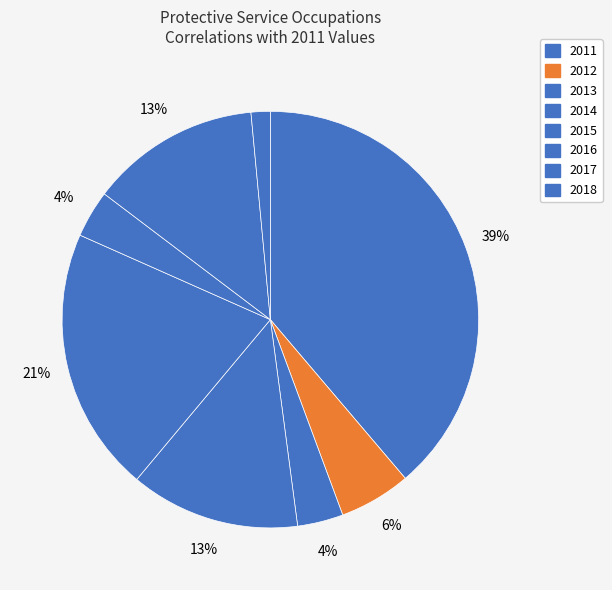

What percentage is the 2013 slice, to the nearest percent?

4%